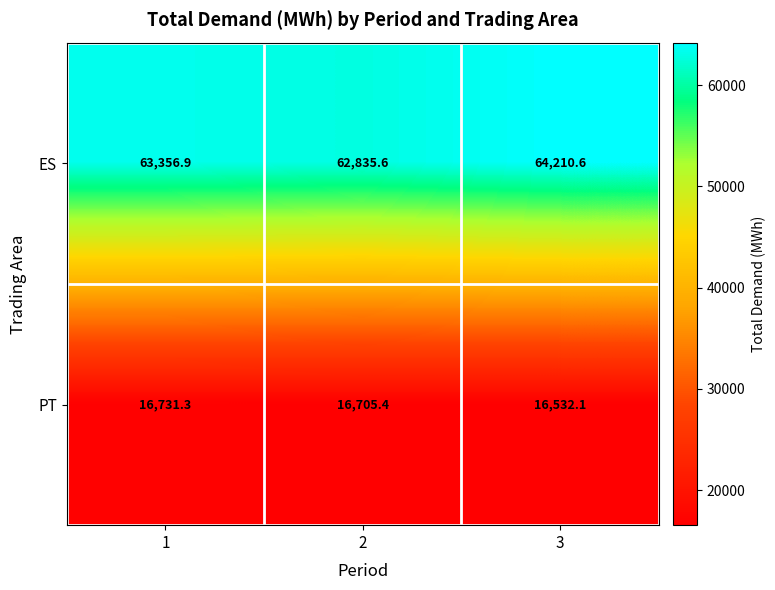

What value does the ES series have at 3?

64210.6